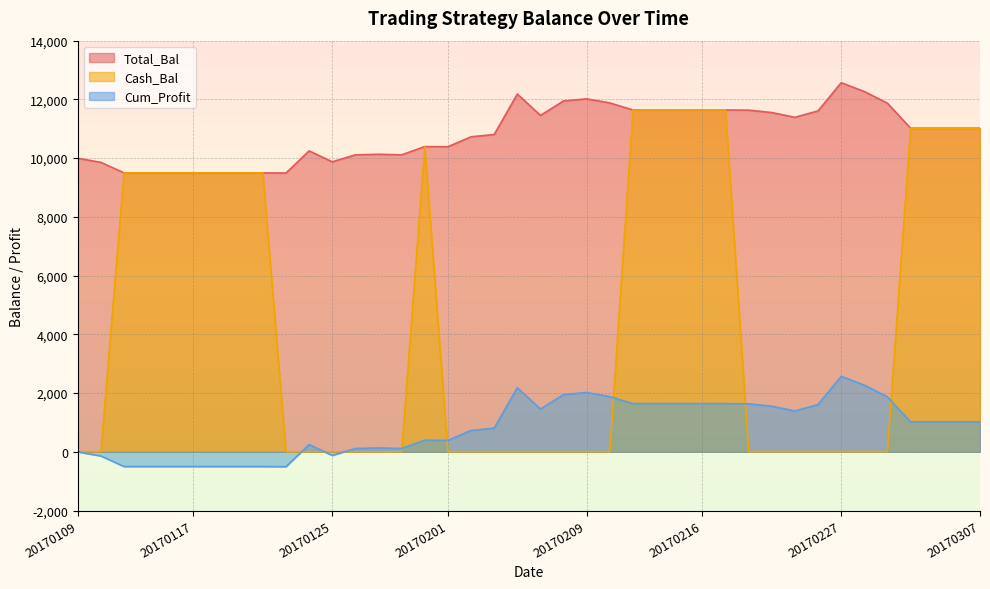

The Cum_Profit series shows 1010.8 at 20170224. True or false?

False